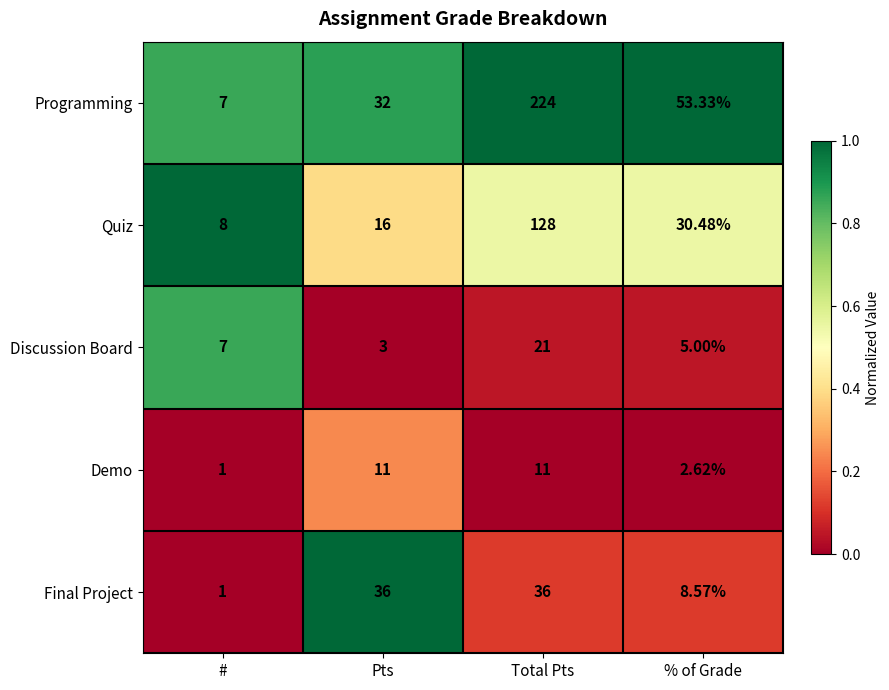

At which label is Final Project closest to 18?

% of Grade